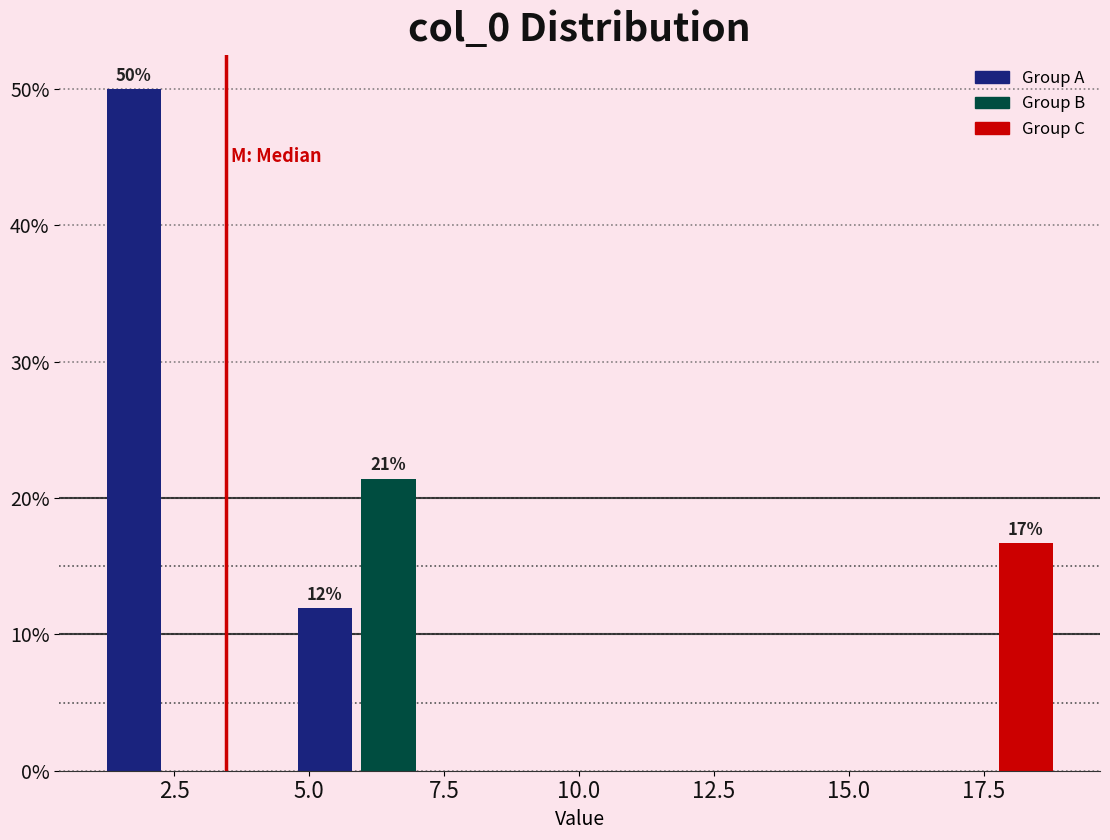

Read against the x-axis, roughly where is the centre of the tallest bar?

2.0